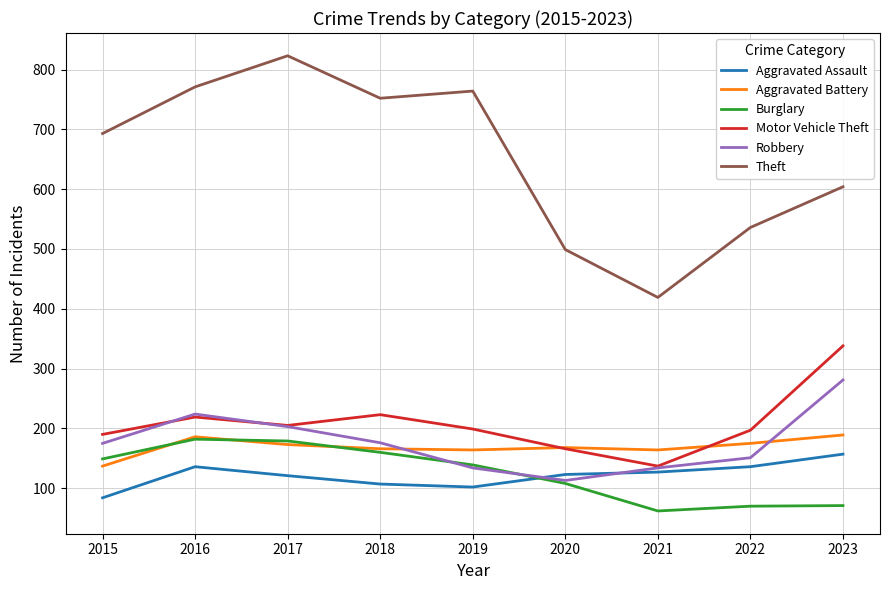

Is it true that Robbery equals 324 at 2016?

False